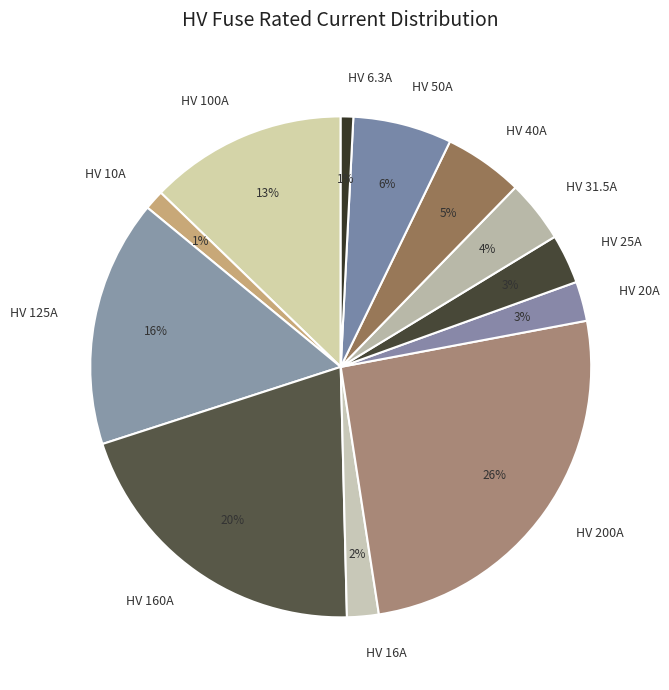

Combined, do HV 40A and HV 20A account for over 50%?

No